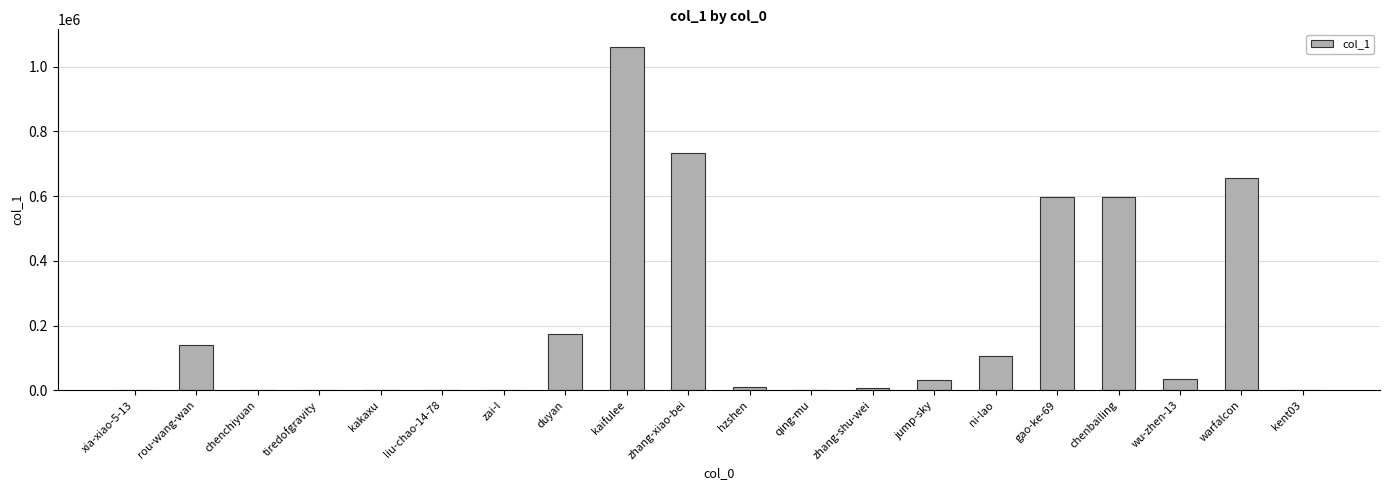

What is the sum of all values?

4157304